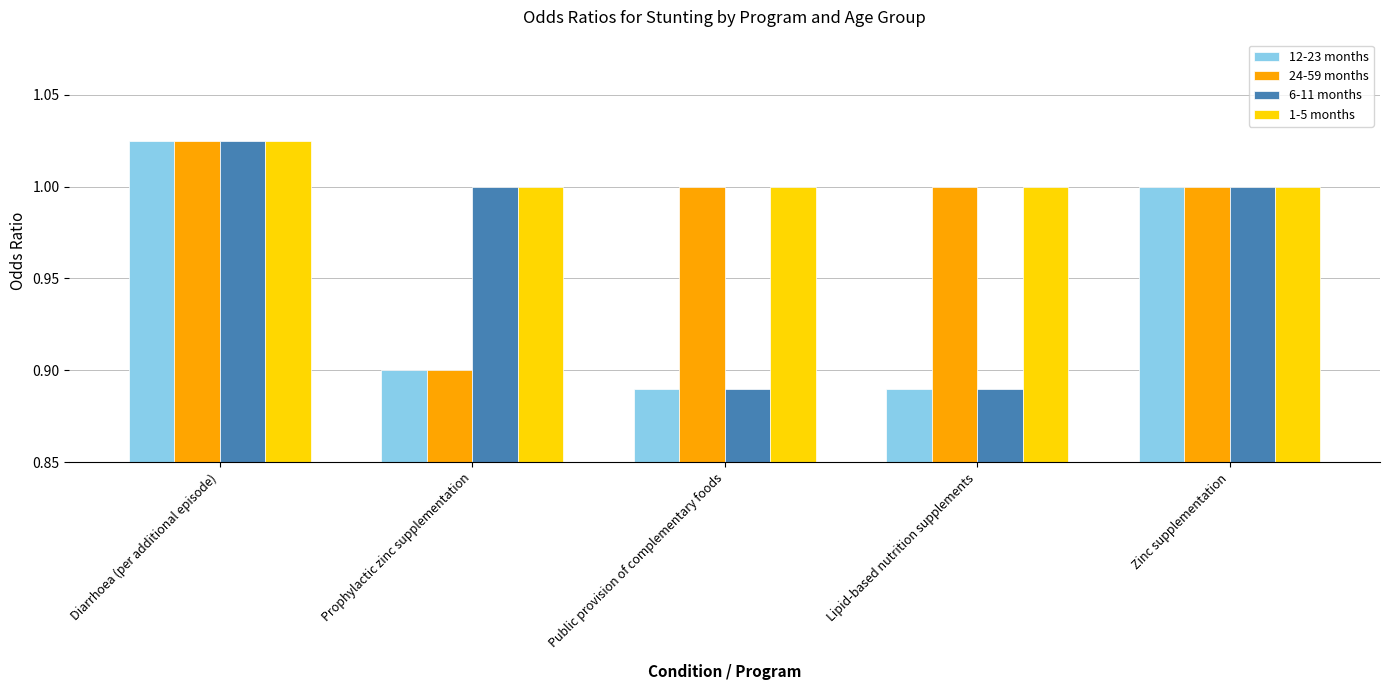

The 24-59 months series shows 0.4 at Diarrhoea (per additional episode). True or false?

False